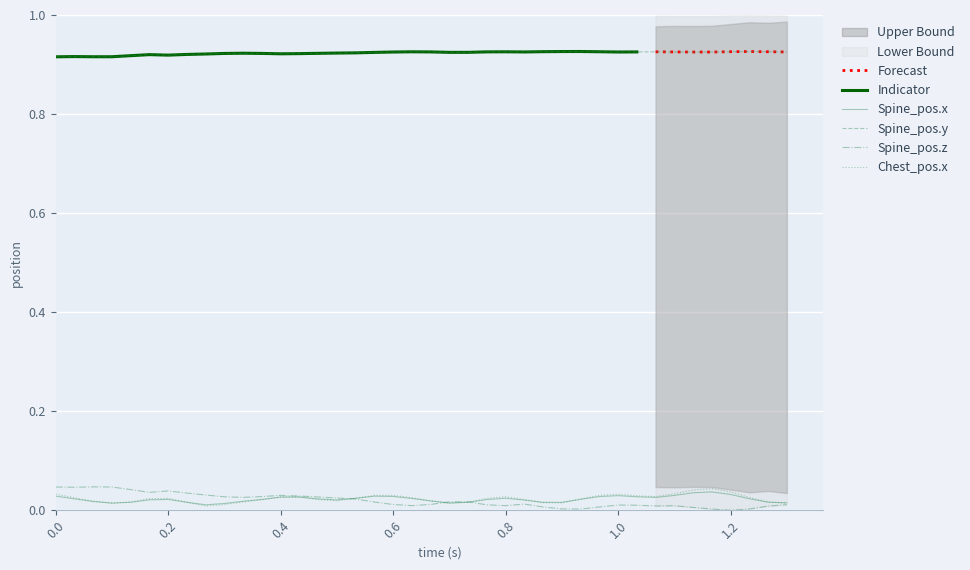

True or false: Spine_pos.x and Spine_pos.y intersect in this chart.

False